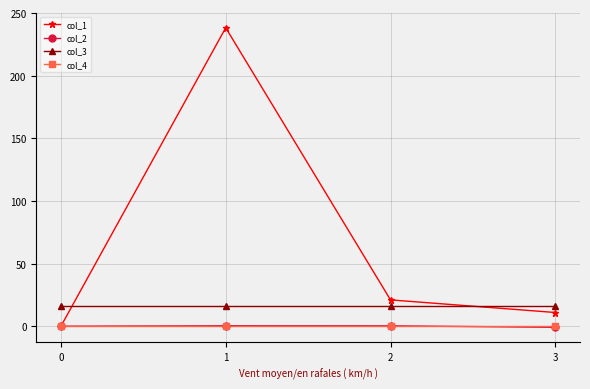

At how many categories does at least one series exceed 224?

1